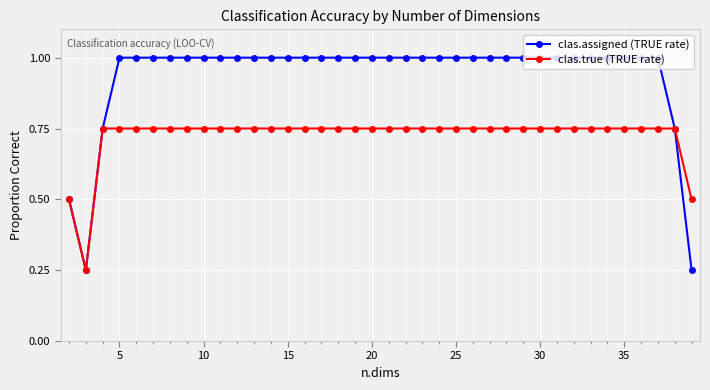

What is the greatest value displayed?

1.0